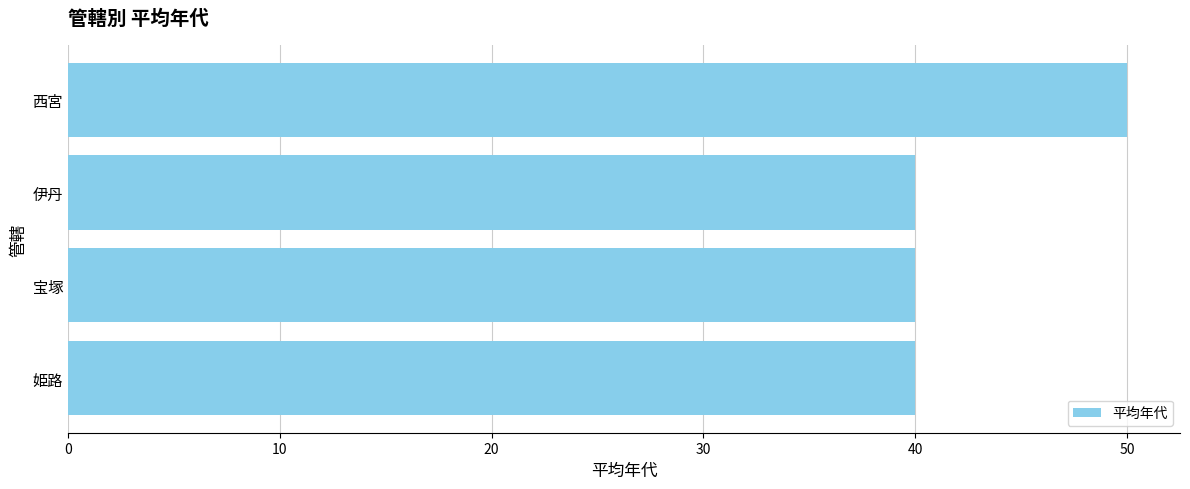

What is the difference between the values at 西宮 and 姫路?

10